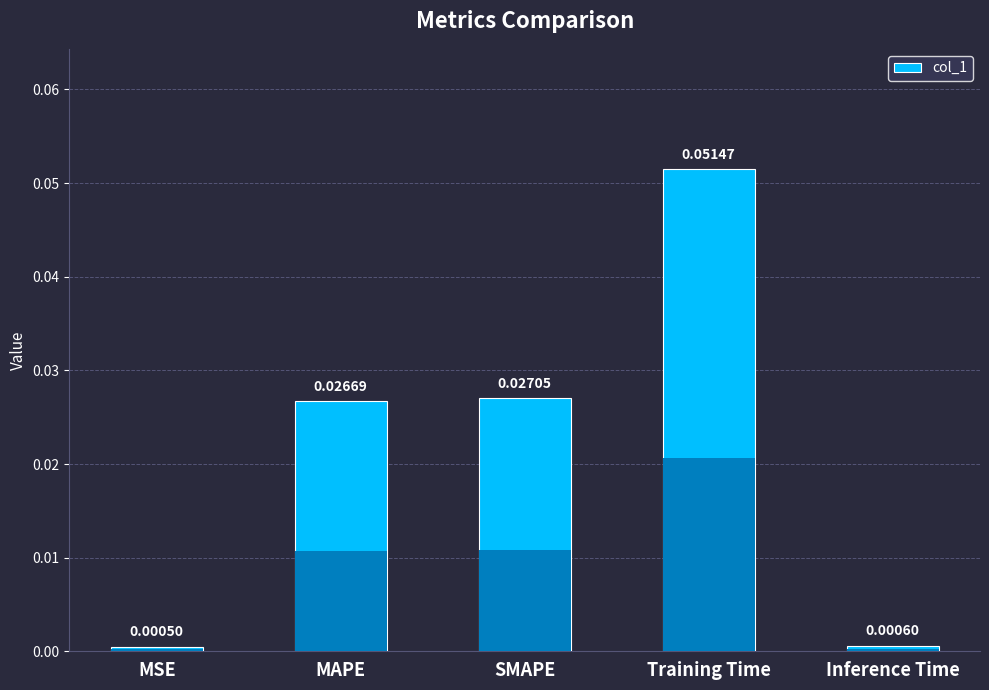

Which category has the lowest value across all series?

MSE